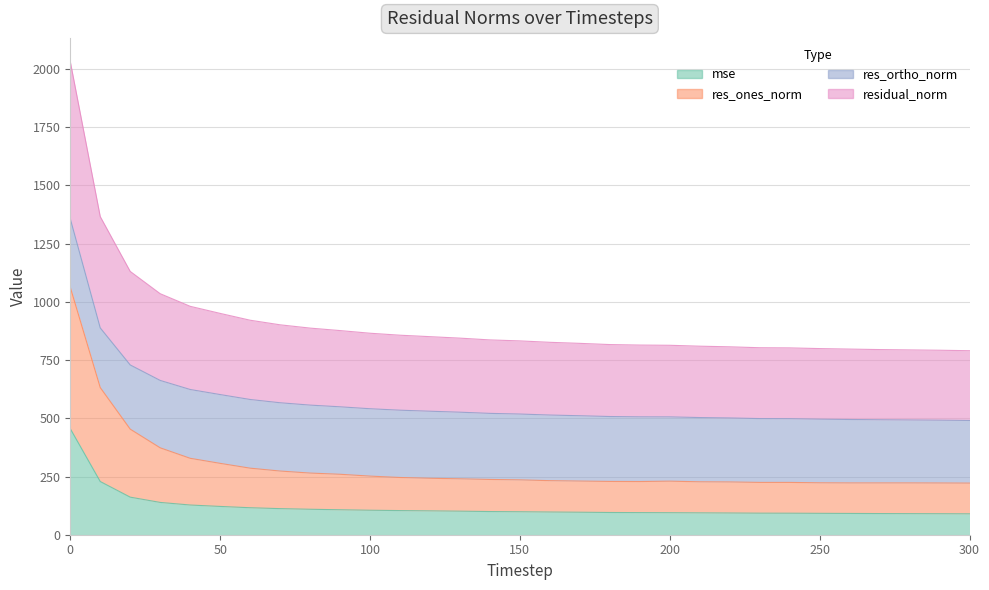

Which has a higher value, 150 or 70?

70